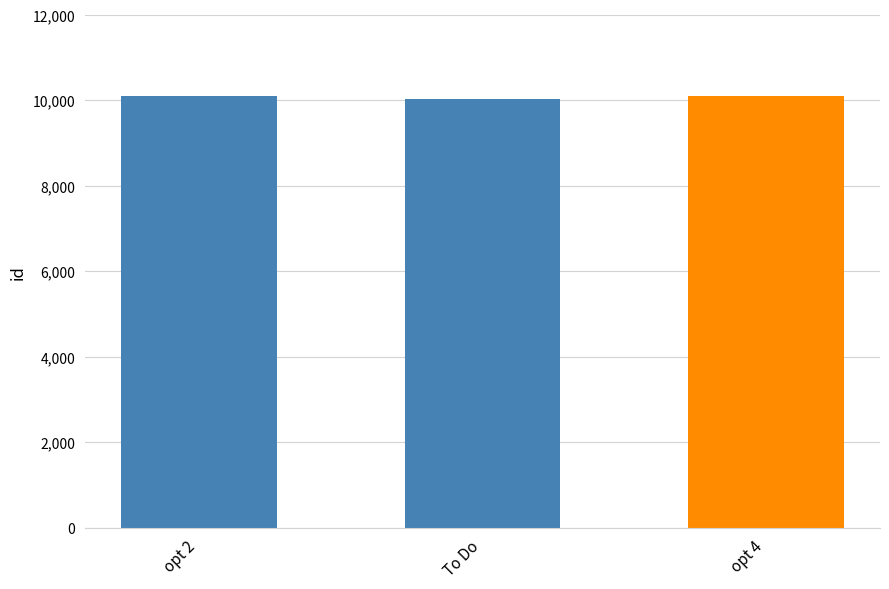

What position from the left is To Do?

2